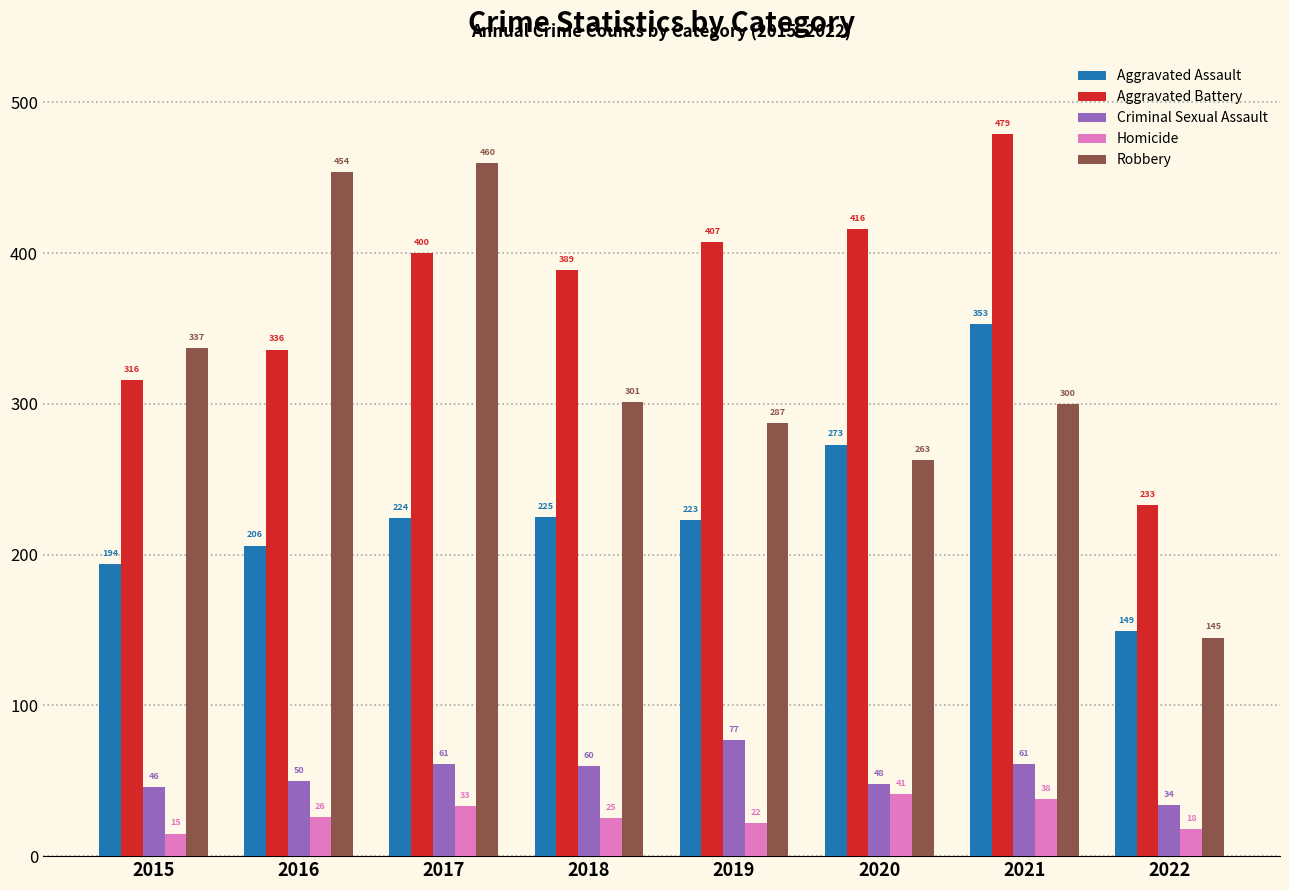

How many data points does each series have?

8